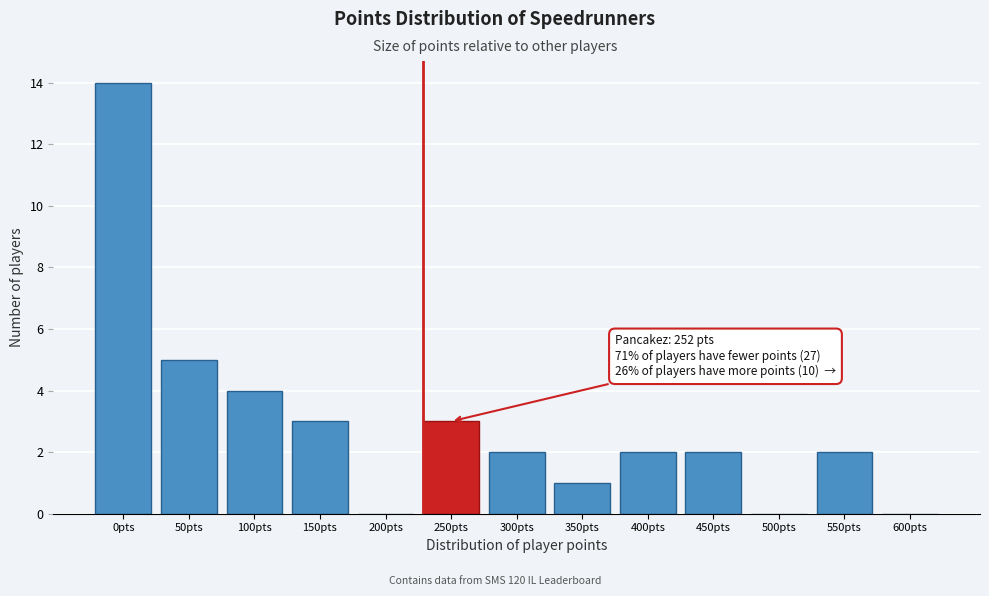

Reading left to right, list all the values displayed in this chart.

0pts=14	50pts=5	100pts=4	150pts=3	200pts=0	250pts=3	300pts=2	350pts=1	400pts=2	450pts=2	500pts=0	550pts=2	600pts=0